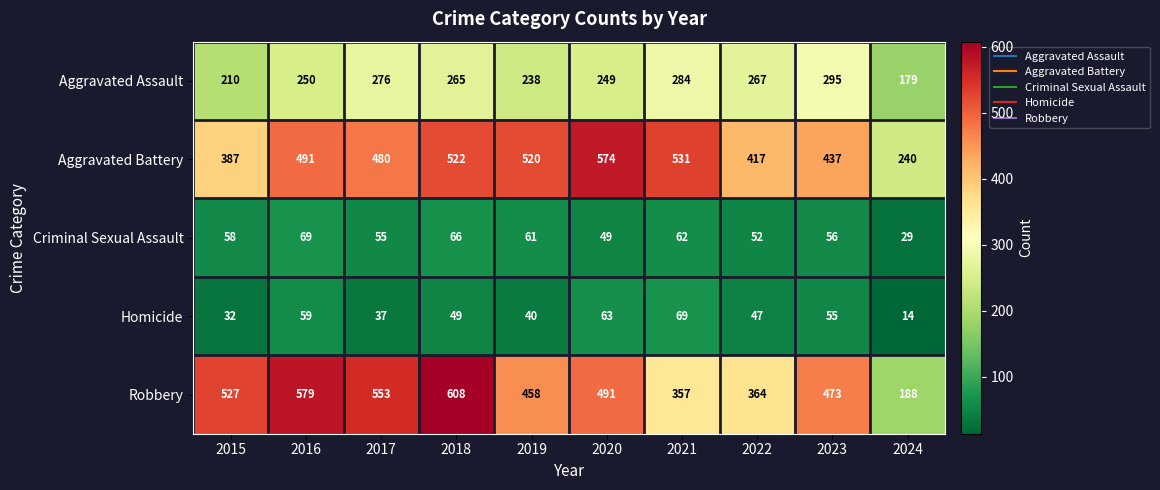

Which label corresponds to the smallest value in the chart?

2024